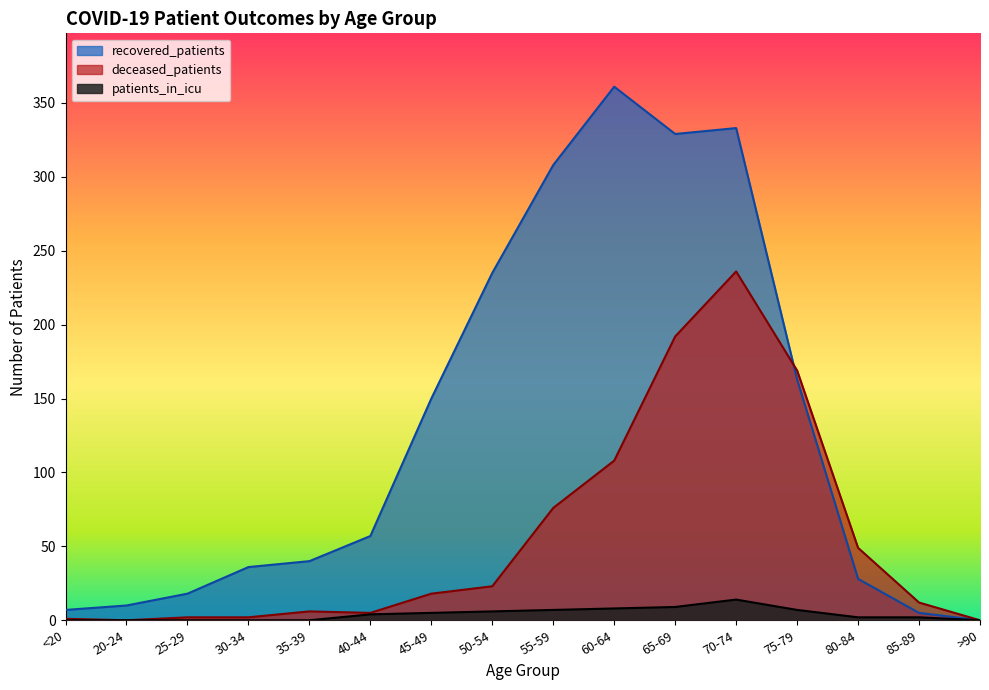

How many values in the deceased_patients series exceed 18?

7